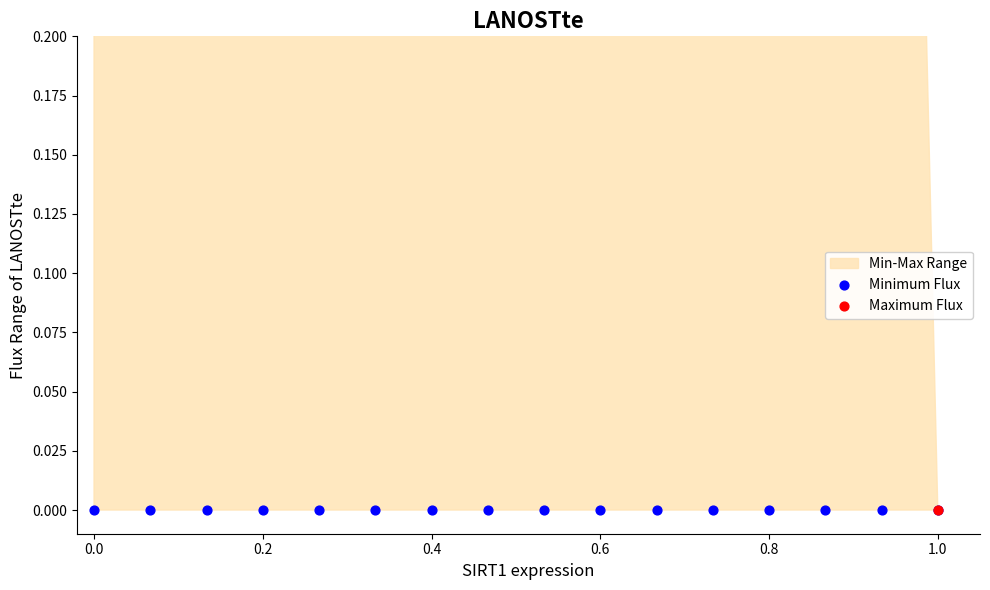

What is the total value across all series at 0.0?

1